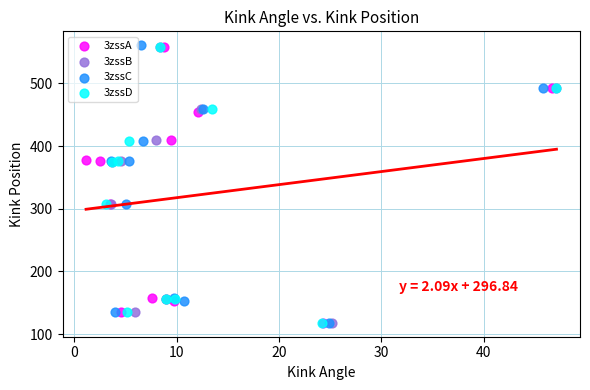

Which series has the widest spread of Y values?

3zssC